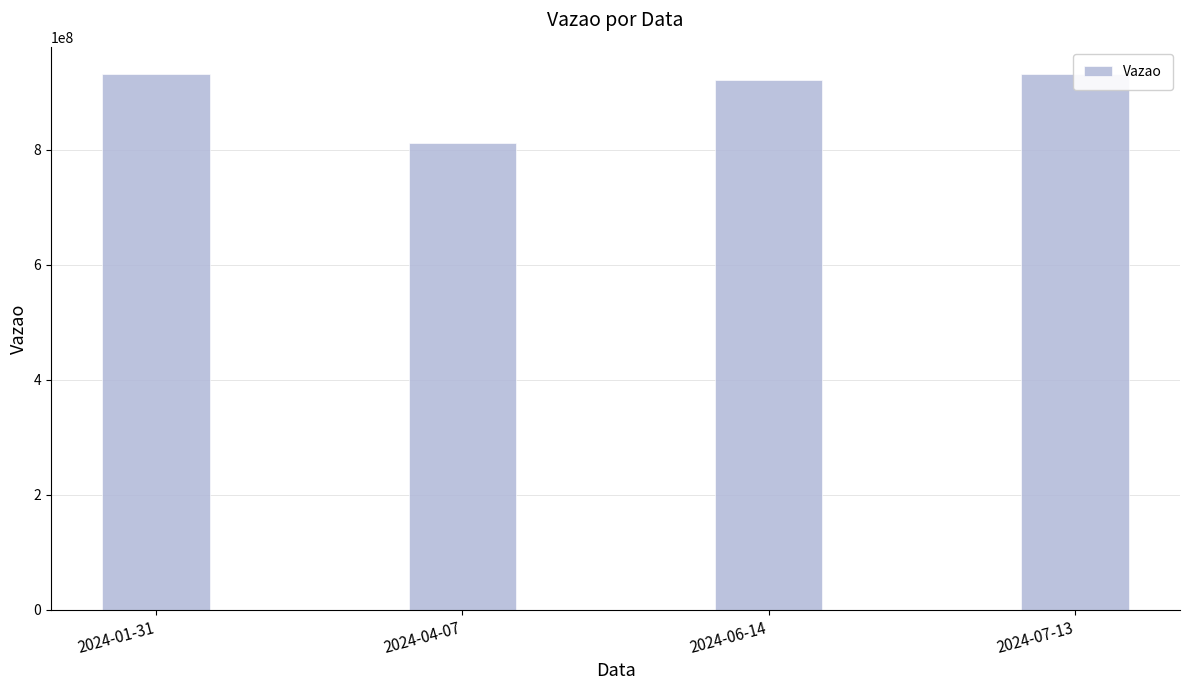

Reading right to left, what are all the values shown in this chart?

932030831	921175351	812071794	931031607